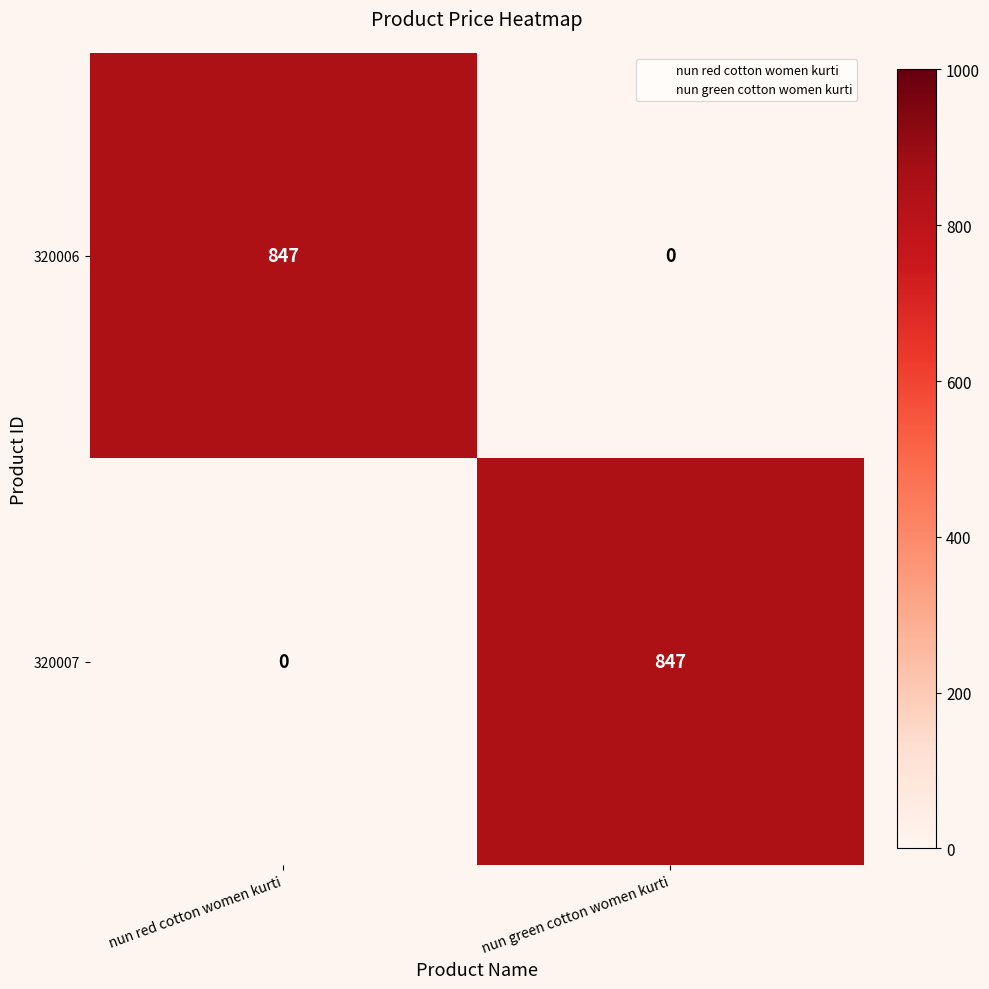

How many series are shown in this chart?

2